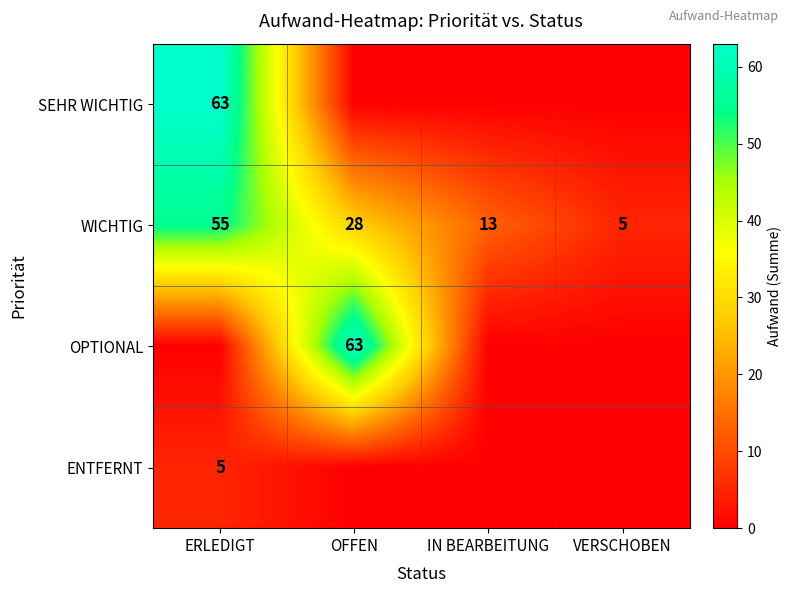

Where is WICHTIG nearest to the value 30?

OFFEN